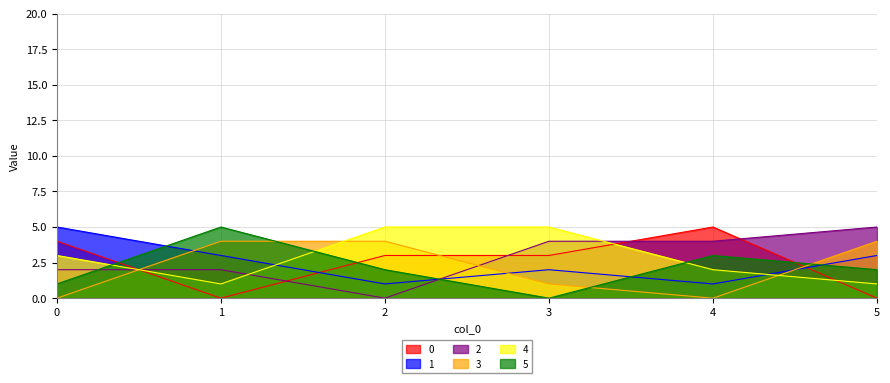

What is the total value across all series at 1?

15